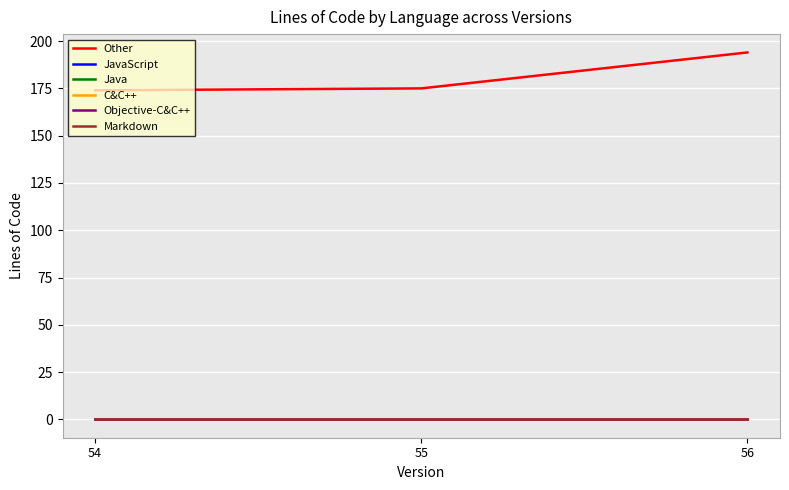

Does the chart have visible grid lines?

Yes